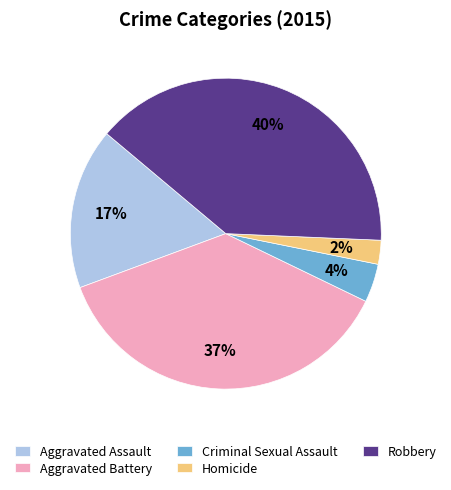

Which has a higher value, Robbery or Homicide?

Robbery